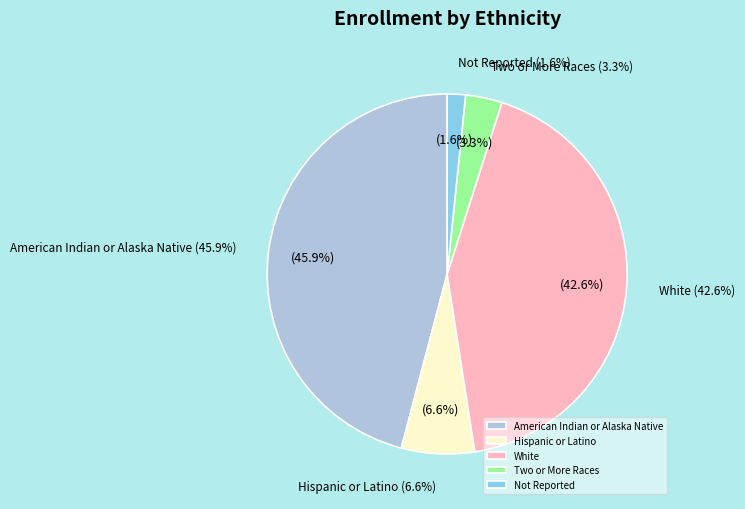

Rank the categories by value from lowest to highest.

Not Reported, Two or More Races, Hispanic or Latino, White, American Indian or Alaska Native